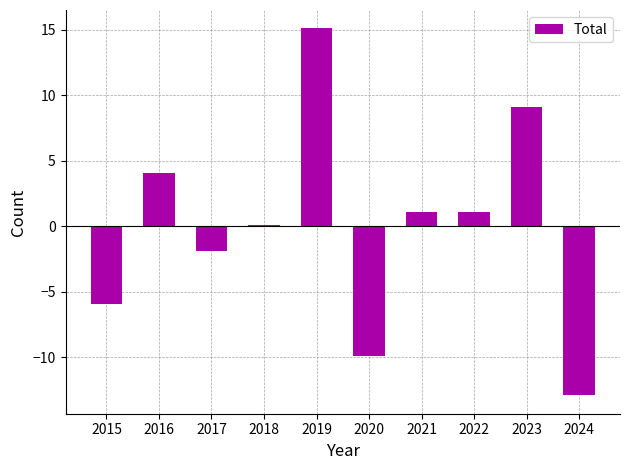

How many data points are above 1?

5